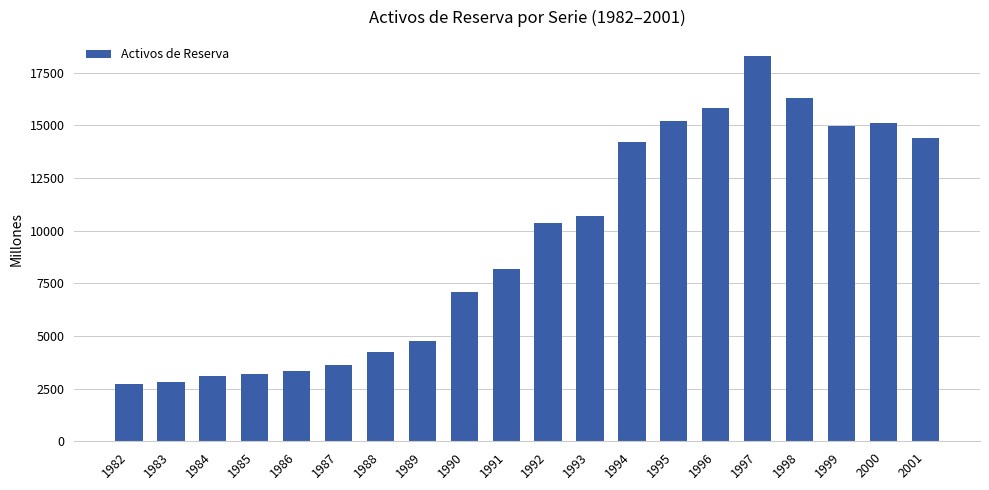

The chart shows a value of 14400 at 2001. True or false?

True